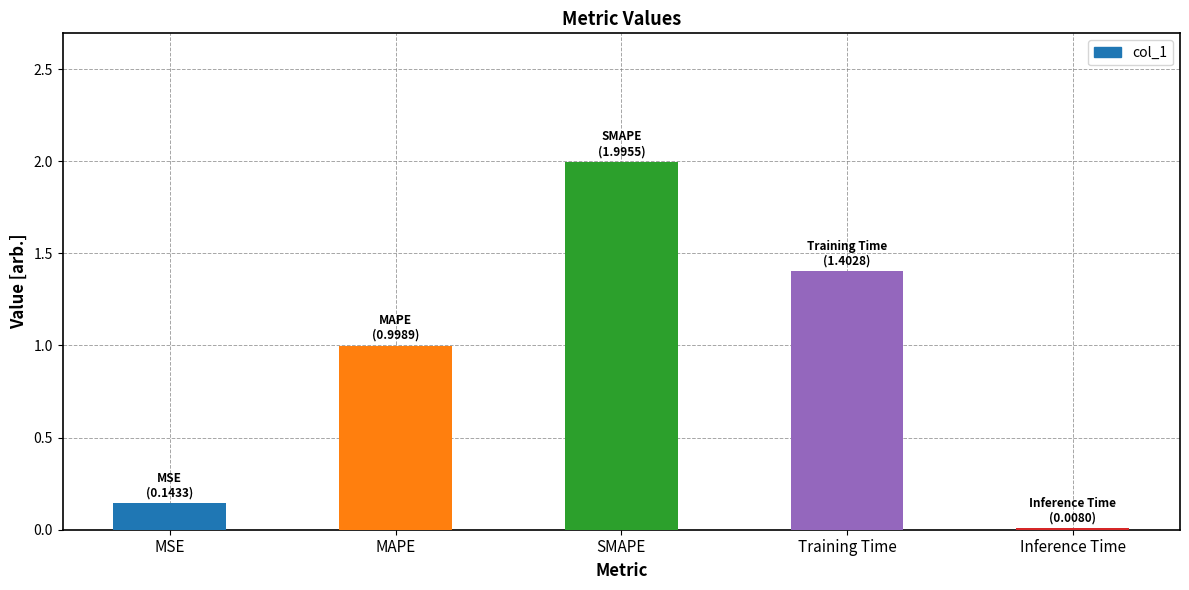

At which category does the chart reach its peak across all series?

SMAPE